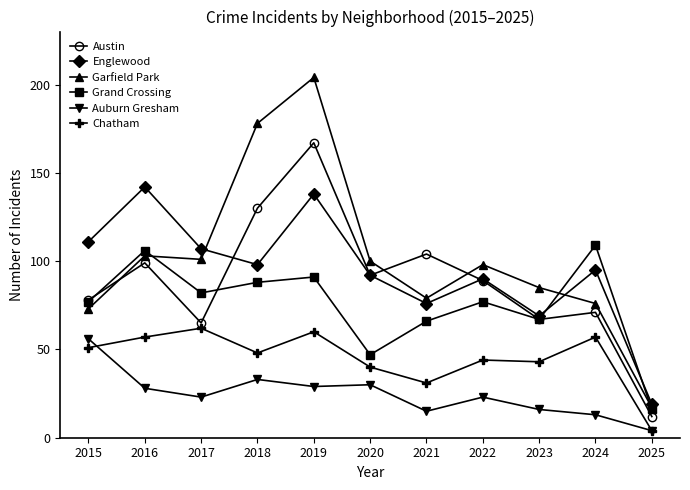

What is the sum of the Austin values at 2018 and 2023?

197